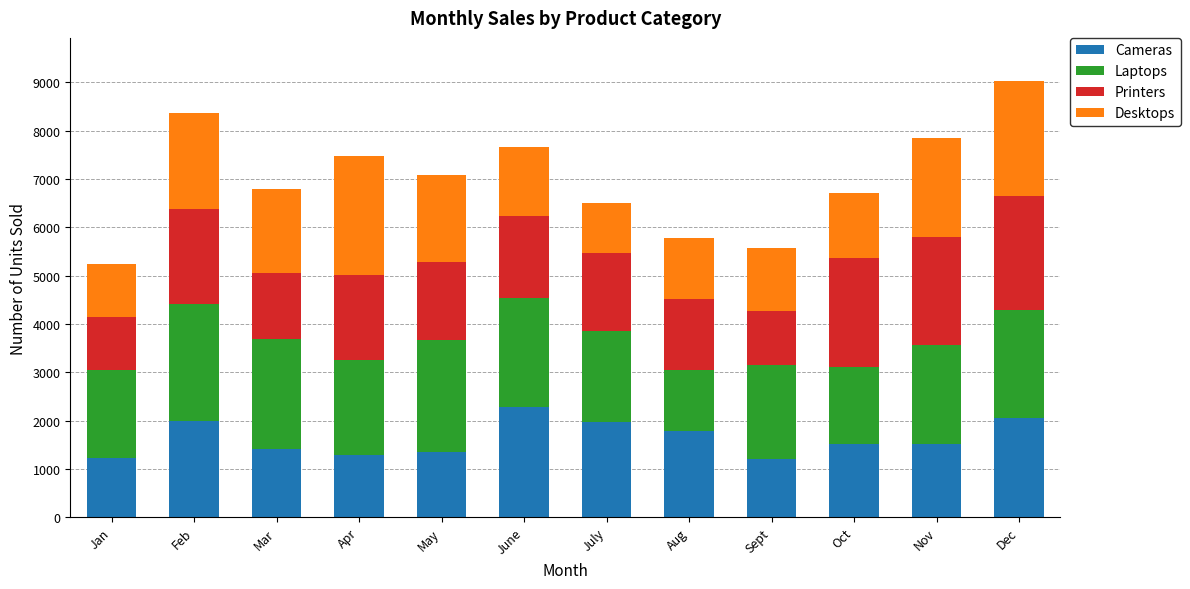

What are all the series names shown in the legend?

Cameras, Laptops, Printers, Desktops